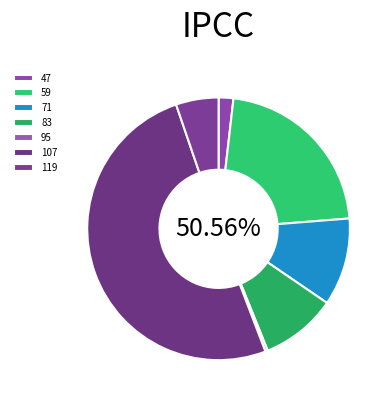

What is the change in value from 119 to 95?

-114246